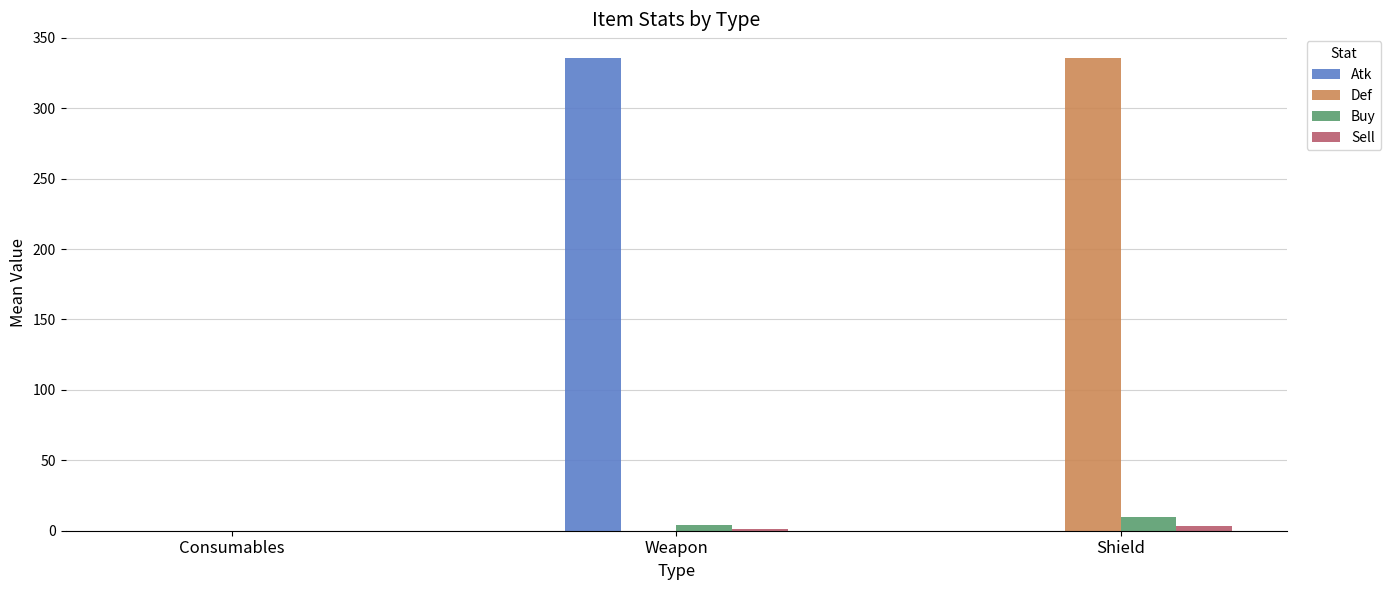

What is the maximum value shown in the chart?

335.7